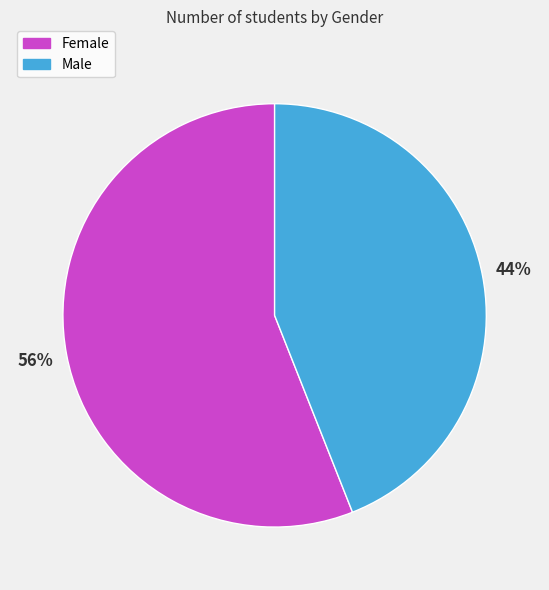

Rank the categories by value from lowest to highest.

Male, Female